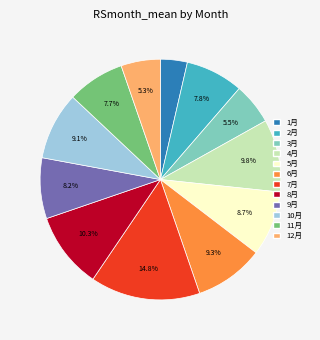

How many segments does this pie chart have?

12